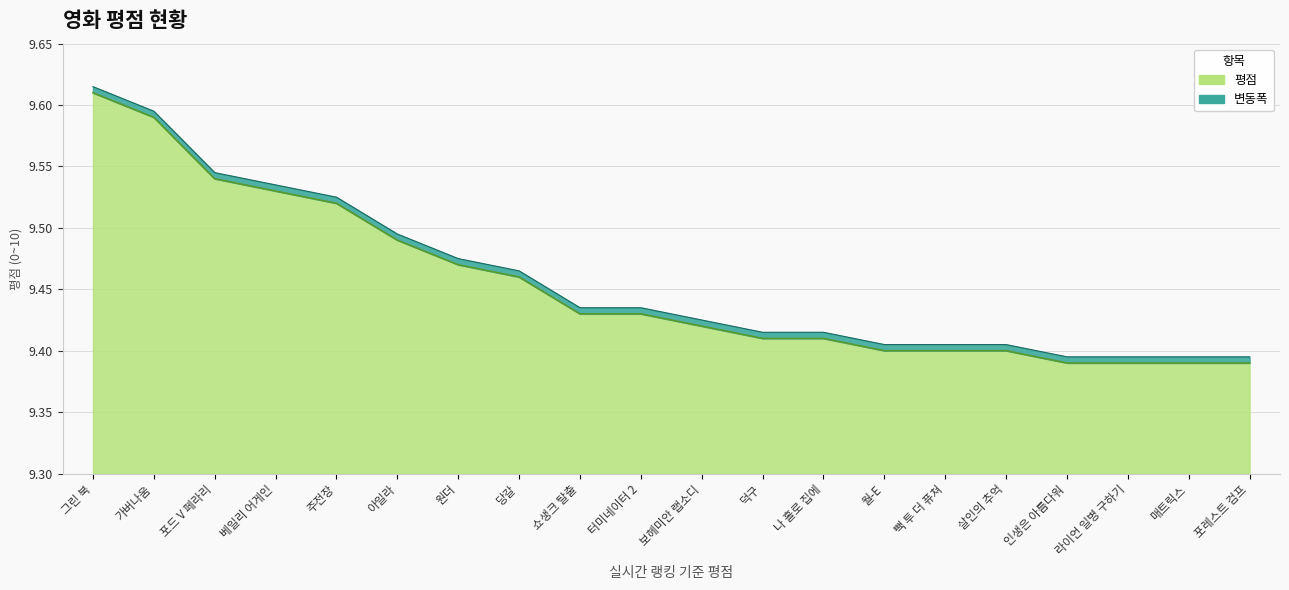

True or false: the data shows 9.4 at 빽 투 더 퓨쳐.

True